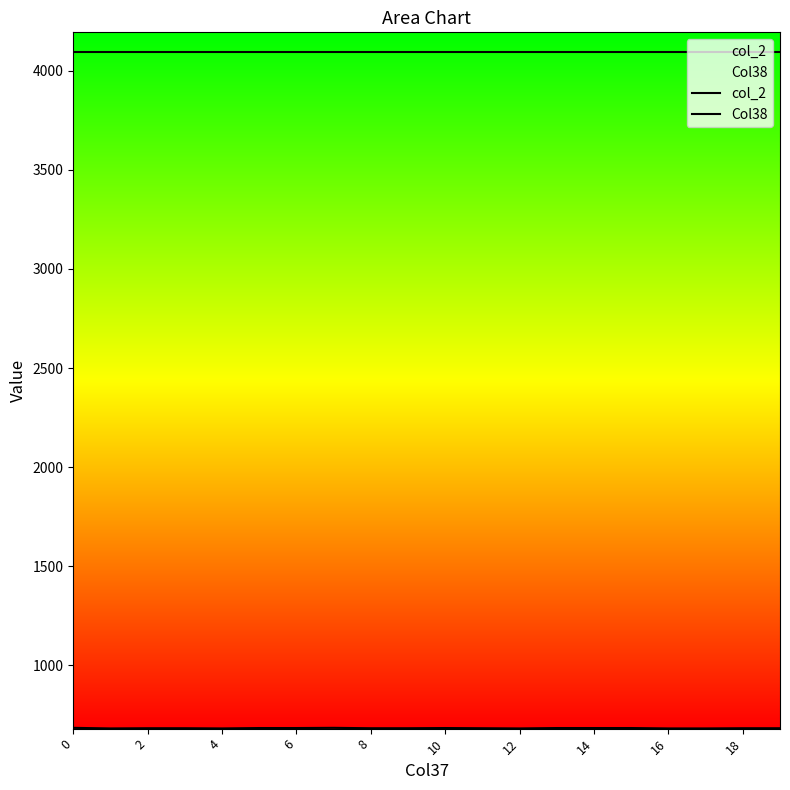

In Col38, how many points are higher than both neighbors (excluding endpoints)?

2